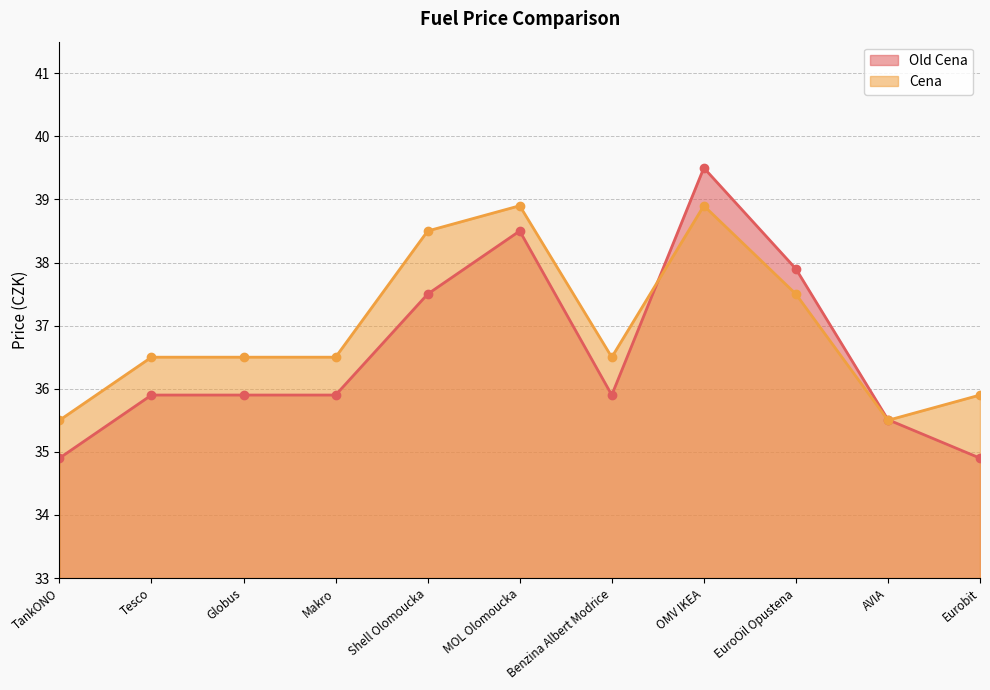

Which series ends up on top after the final intersection of Old Cena and Cena?

Cena